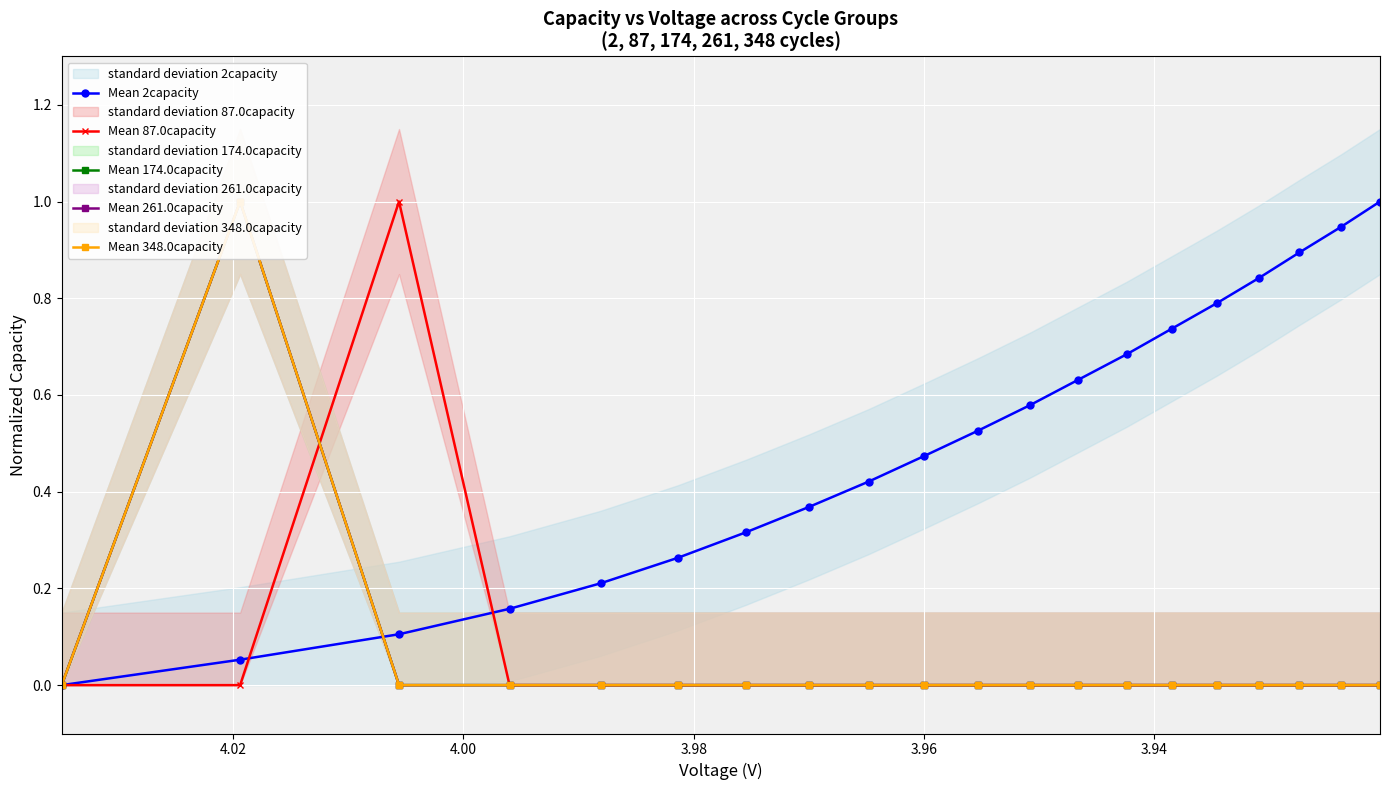

Is it true that Mean 261.0capacity equals -0.5 at 16?

False